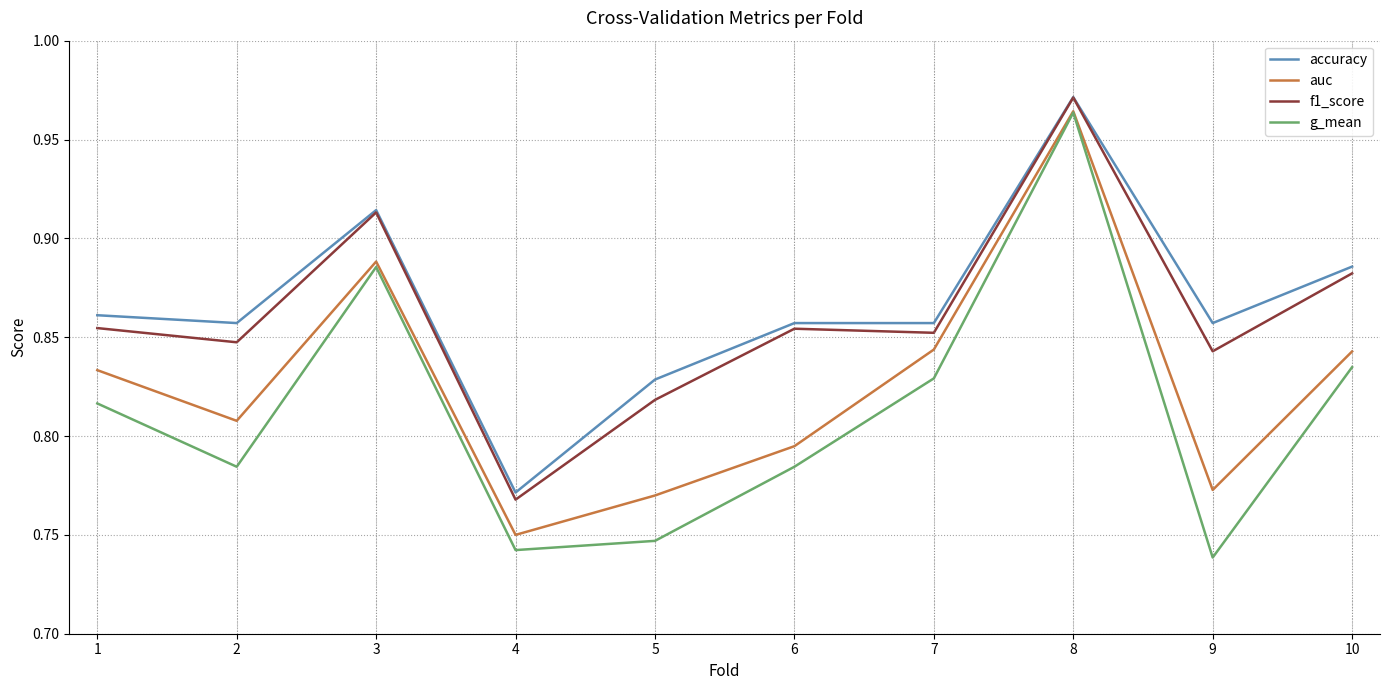

Where is the first local minimum for g_mean?

2